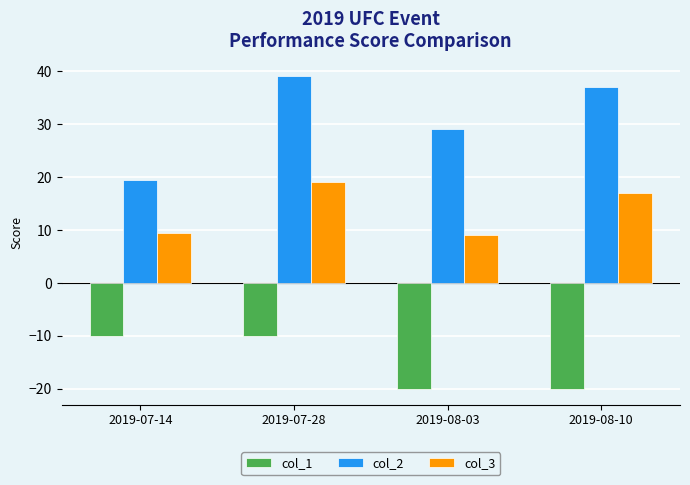

What is the spread (max minus min) of values at 2019-07-14?

29.5